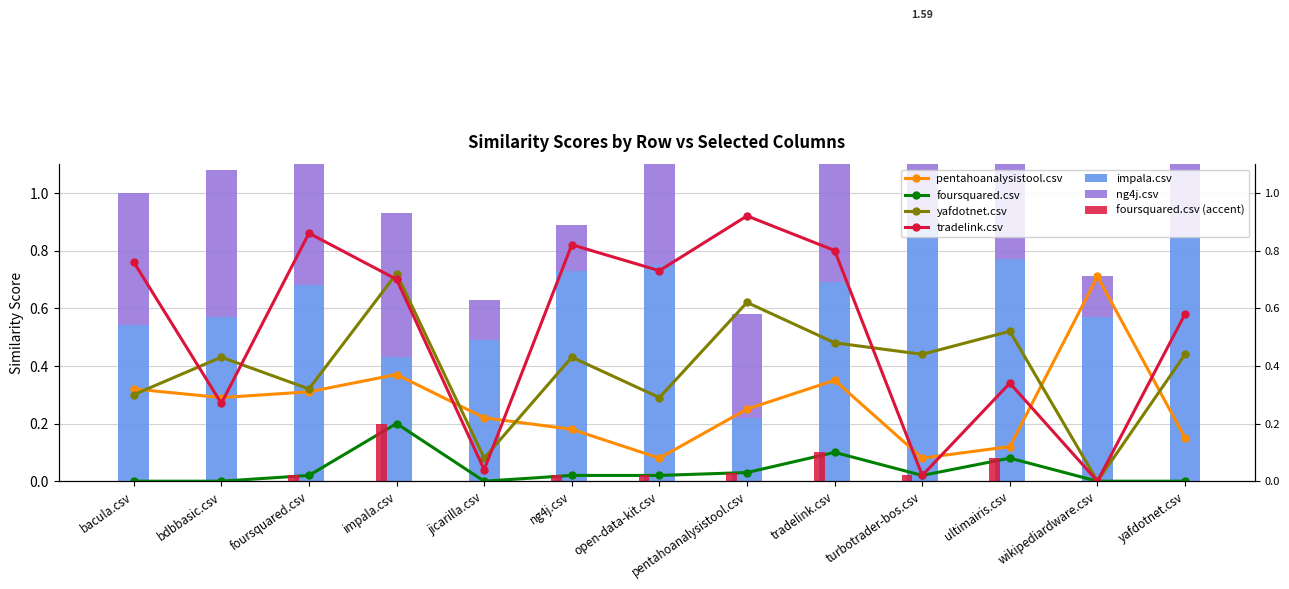

Which category has the lowest value across all series?

bacula.csv